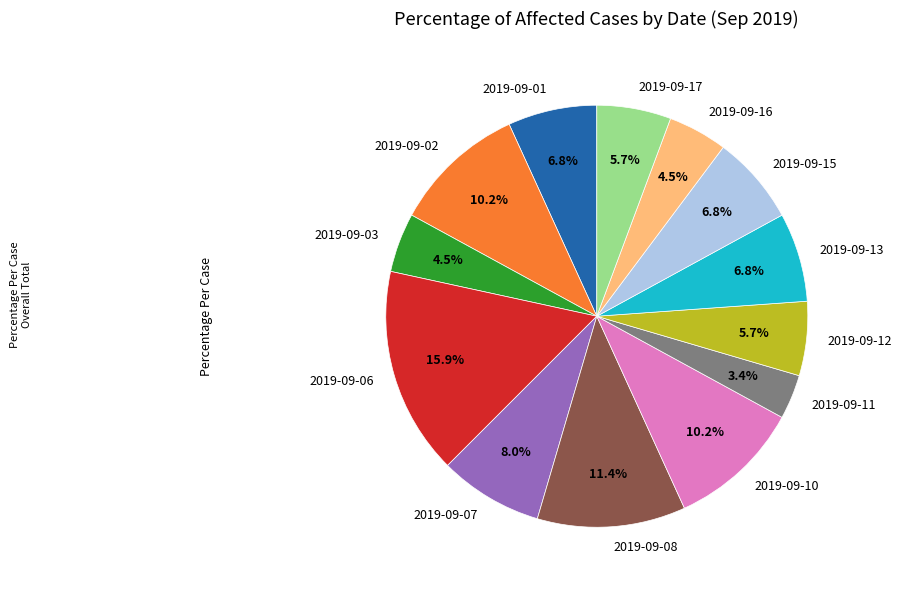

What portion of the pie excludes 2019-09-07?

92.0%